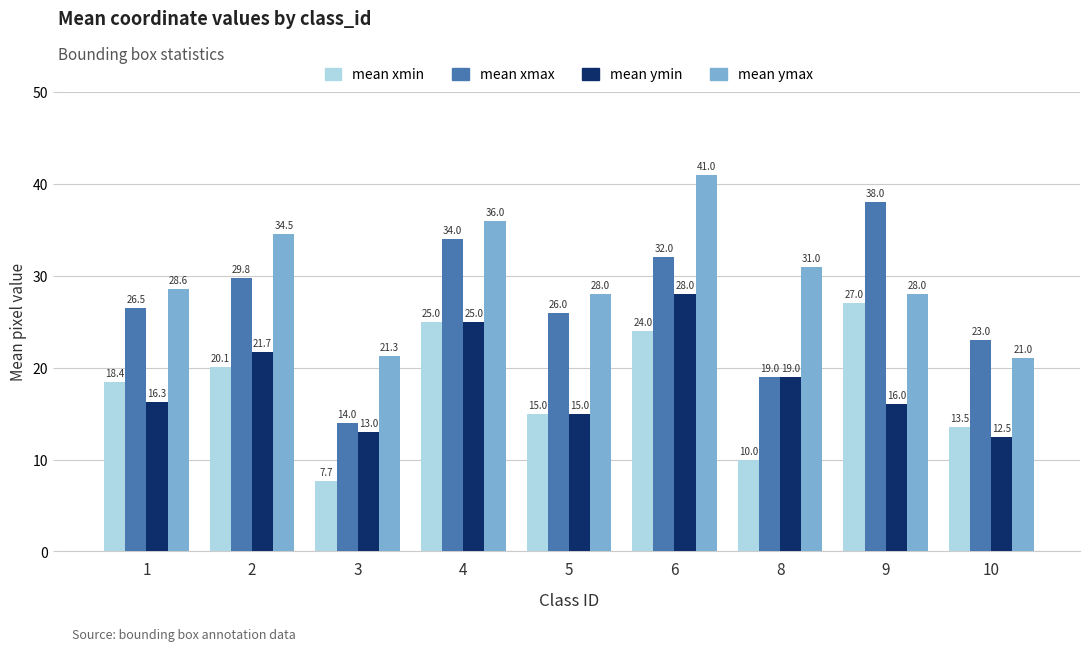

What is the minimum value shown in the chart?

7.7